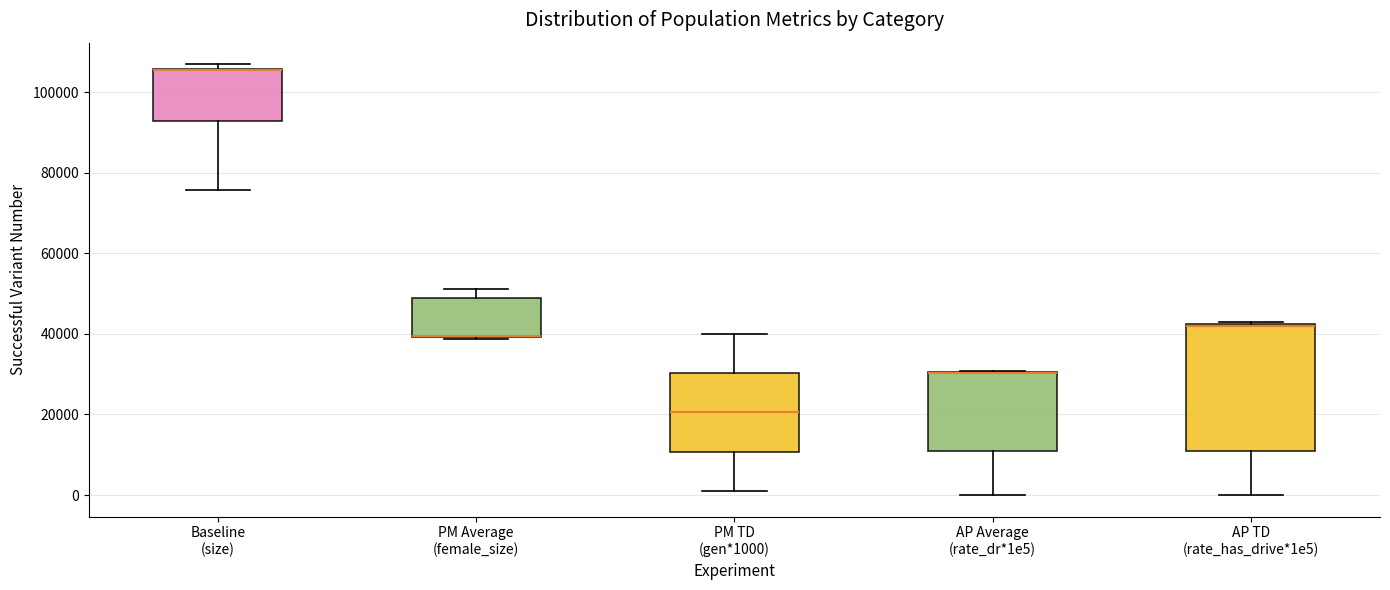

Reading left to right, read every box against the y-axis: the position of its median line, the range the box covers, and the ends of its whiskers. The values are not printed on the chart, so give them approximately, as read against the axis.

Baseline (size): median 106000 (drawn on the box's upper edge), box 92000 to 106000, whiskers 76000 to 106000 (just above the box's upper edge)
PM Average (female_size): median 40000 (drawn on the box's lower edge), box 40000 to 48000, whiskers 38000 to 52000
PM TD (gen*1000): median 20000, box 10000 to 30000, whiskers 2000 to 40000
AP Average (rate_dr*1e5): median 30000 (drawn on the box's upper edge), box 10000 to 30000, whiskers 0 to 30000
AP TD (rate_has_drive*1e5): median 42000, box 10000 to 42000, whiskers 0 to 42000